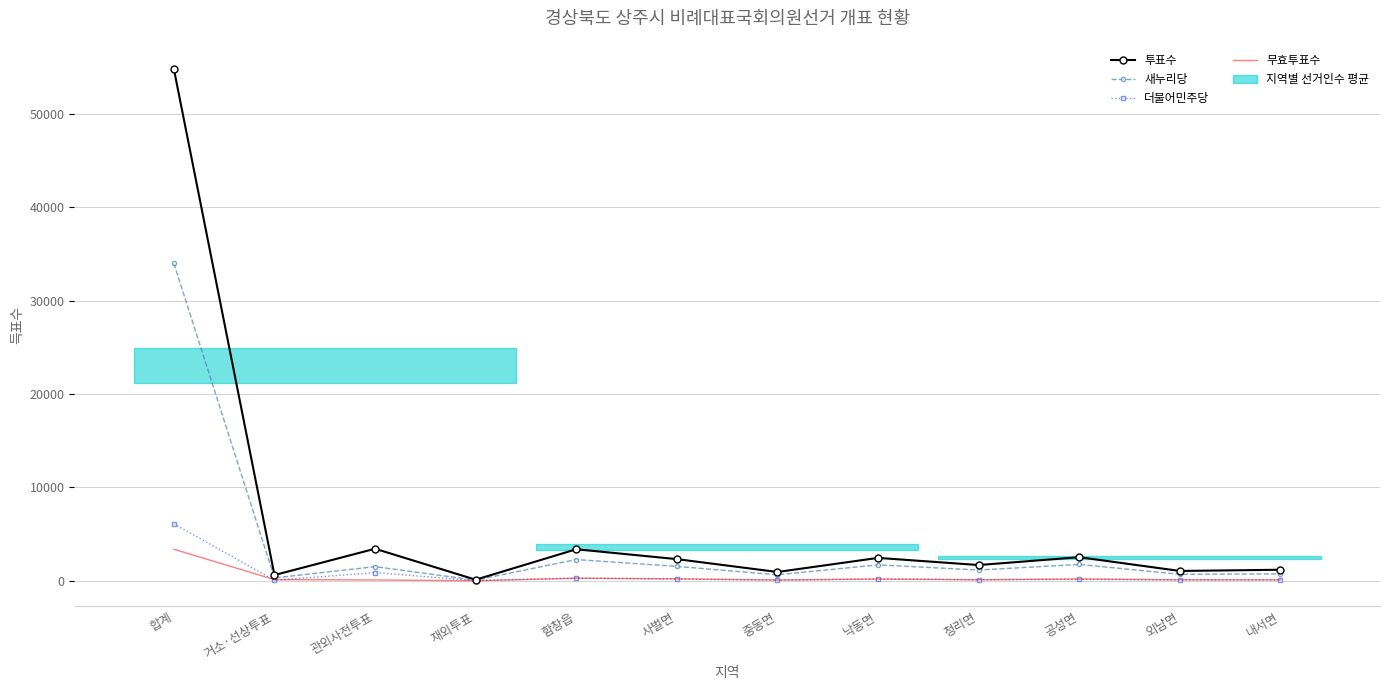

What is the difference between the 새누리당 values at 거소·선상투표 and 낙동면?

1394